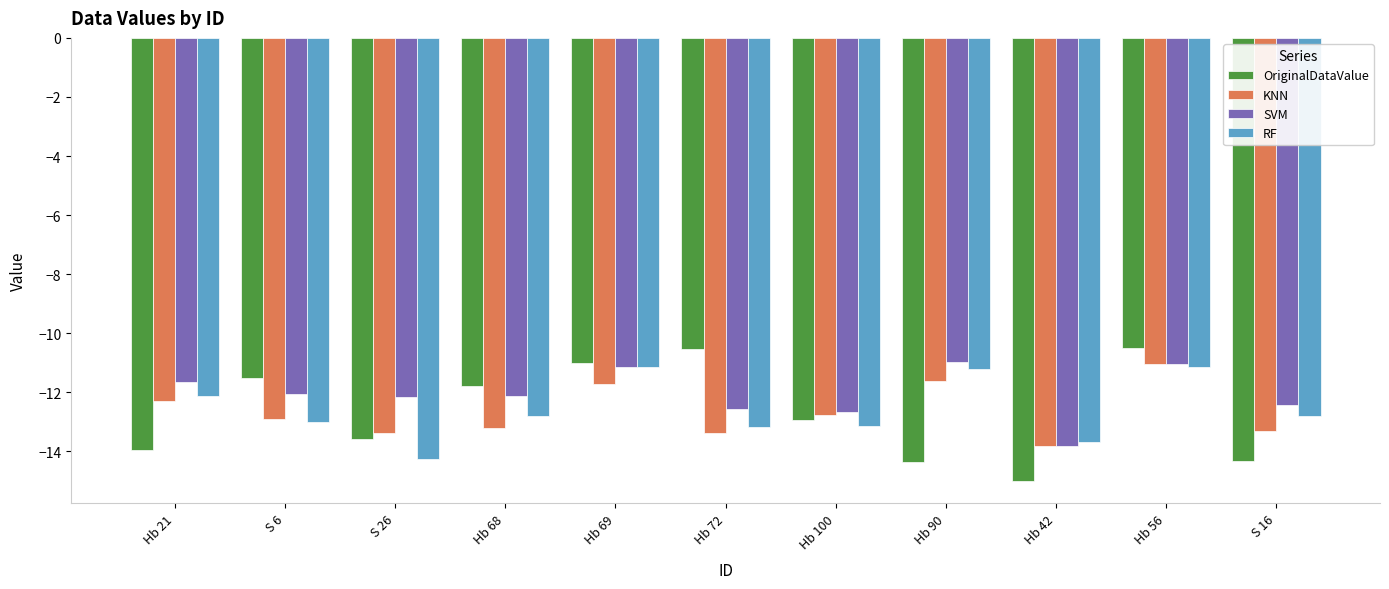

Where does the KNN series first go above -12?

Hb 69